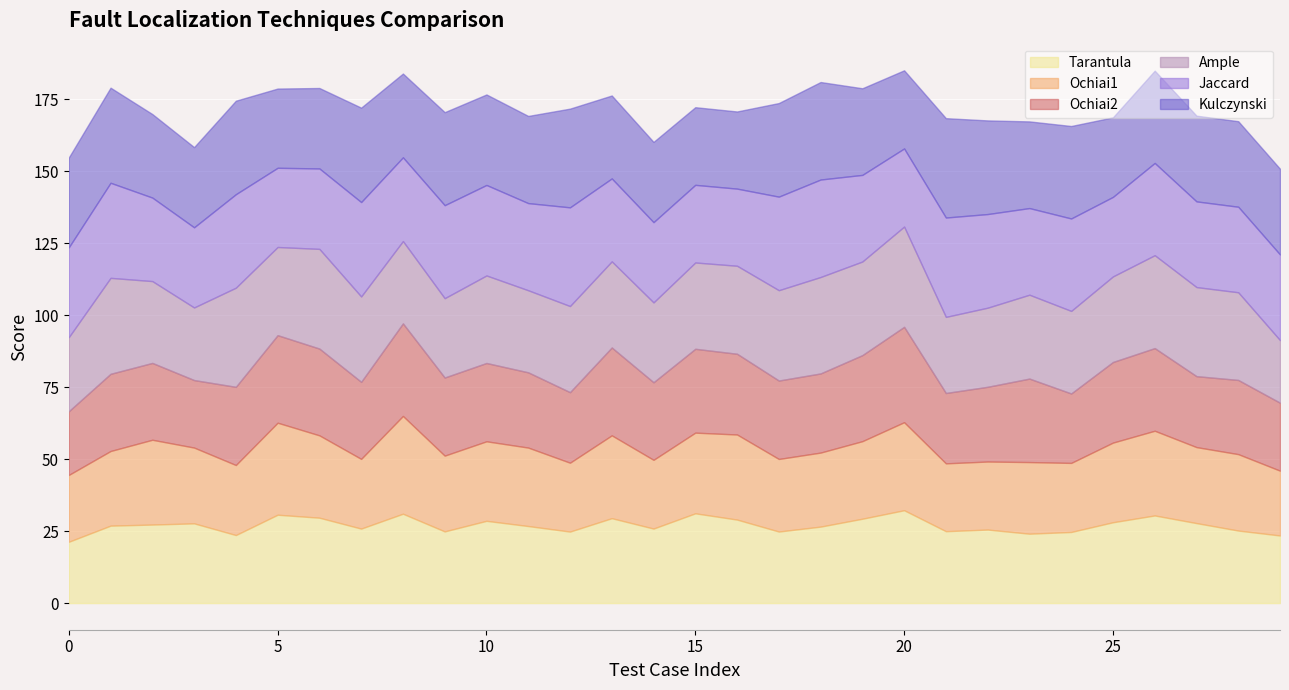

Which has a higher value, 4 or 1?

1